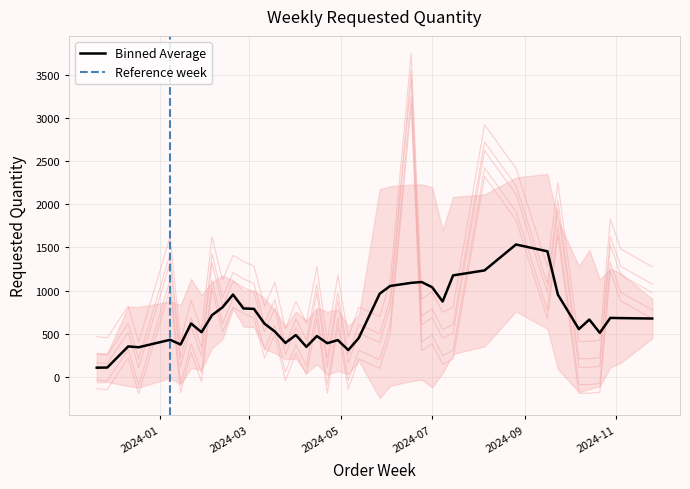

How many lines are shown in the chart?

1